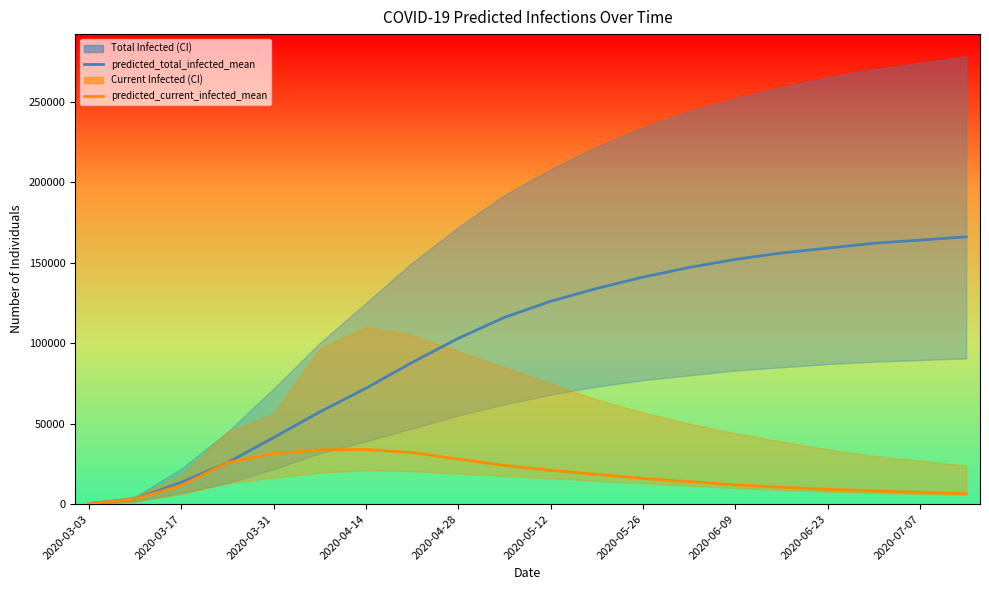

Reading right to left, extract all data points from this chart.

predicted_total_infected_mean: 166000	164000	162000	159000	156000	152000	147000	141000	134000	126000	116000	103000	88000	72000	57295	41373	25778	13504	3208	401
predicted_current_infected_mean: 6500	7300	8200	9200	10500	12000	14000	16000	18500	21000	24000	28000	32000	34000	33685	31456	25778	11648	3208	401